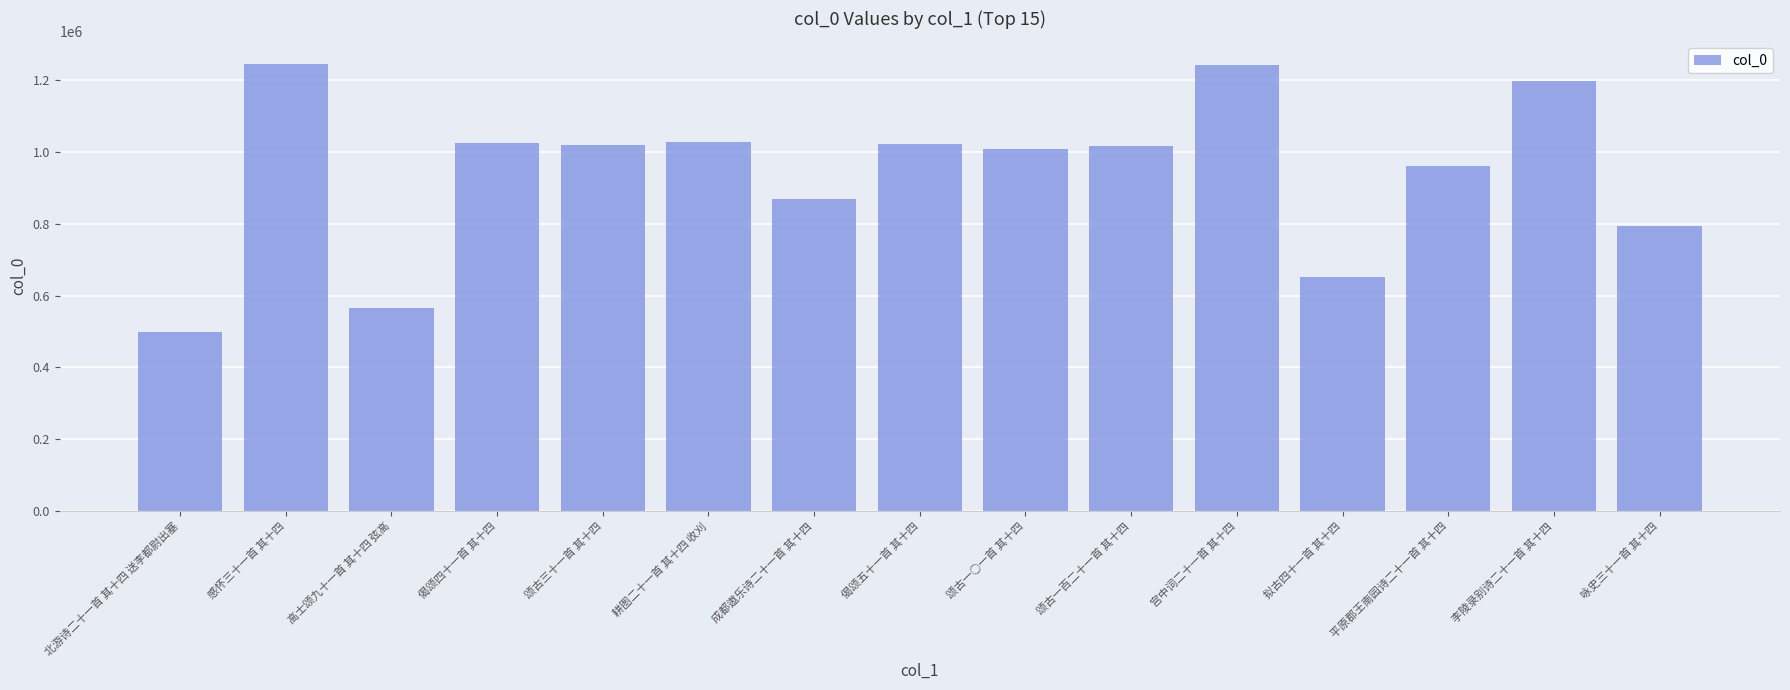

Is it true that the value at 北游诗二十一首 其十四 送李都尉出塞 is 261177?

False